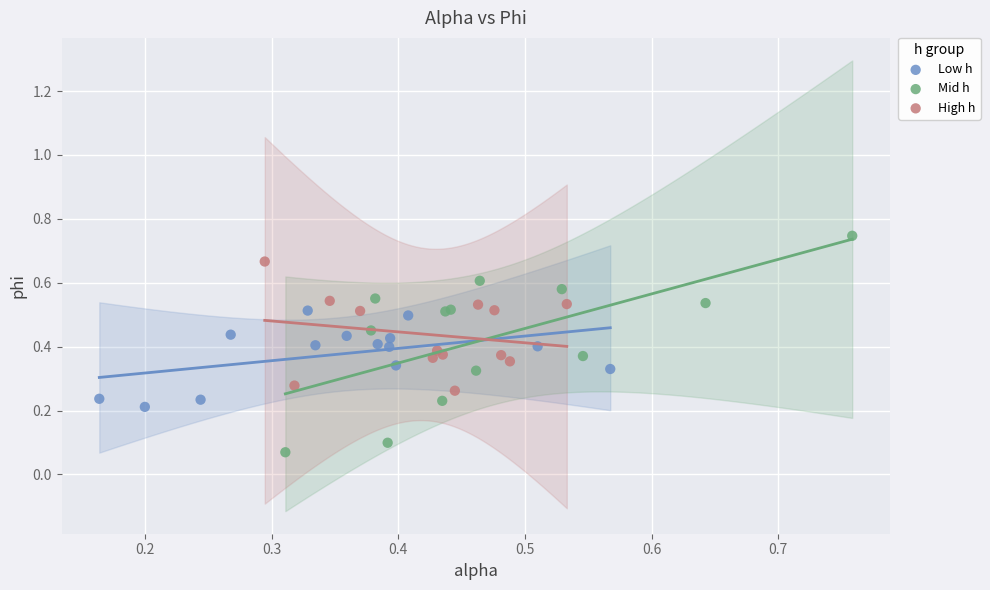

Which series has the widest spread of Y values?

Mid h